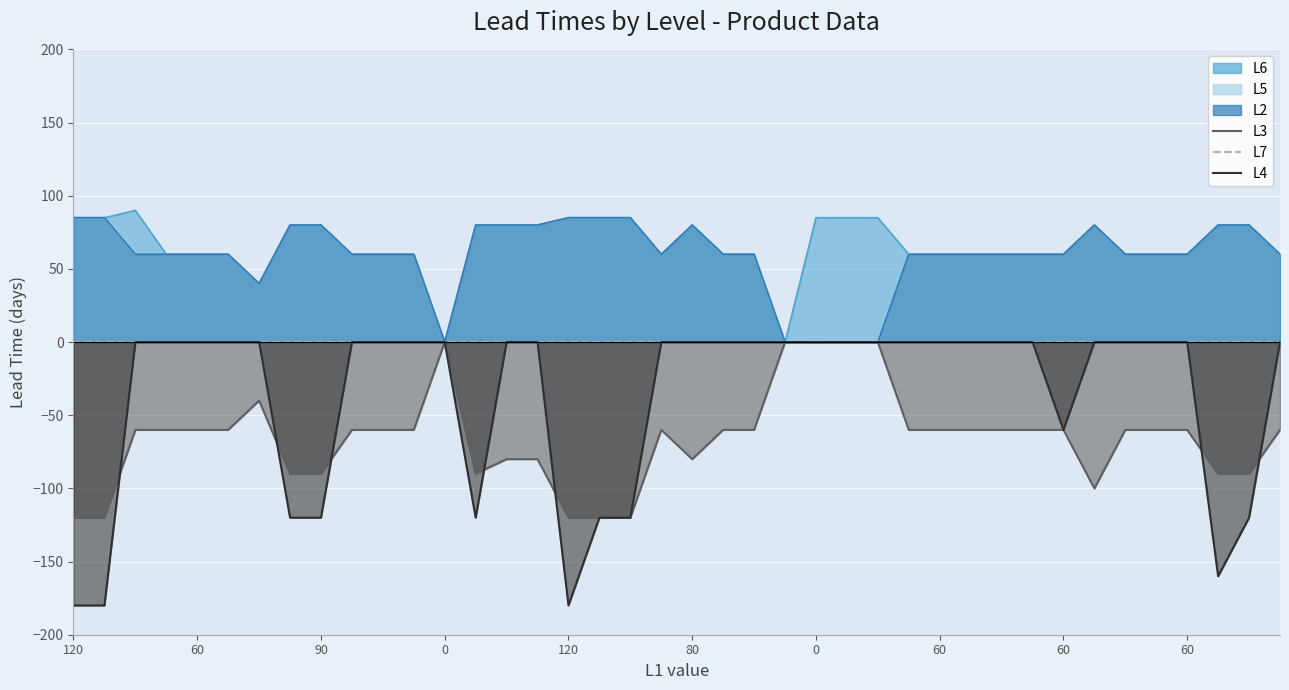

Is it true that L2 equals 60 at 60?

True